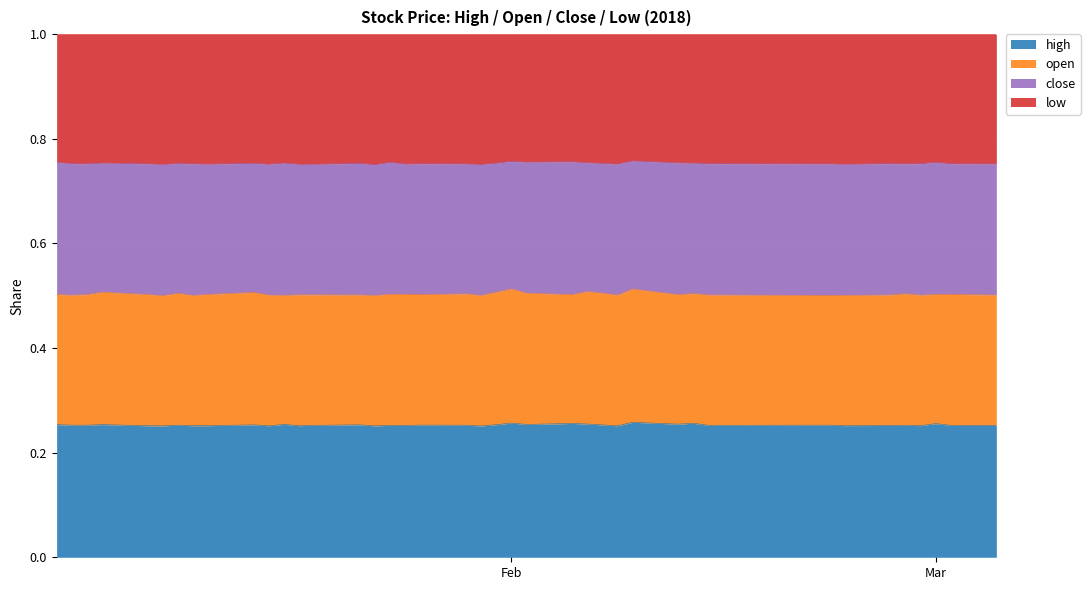

Reading right to left, extract all data points from this chart.

high: 5.1	5.1	5.1	5.0	5.0	5.0	5.0	5.0	4.9	5.0	4.8	4.9	5.0	5.0	5.1	5.2	5.1	5.4	5.5	5.5	5.6	5.6	5.6	5.6	5.7	5.7	5.7	5.7	5.7	5.5	5.7	5.7	5.7	5.8	5.8	5.8	5.9	6.0	5.9	5.9
open: 5.0	5.1	5.0	4.9	5.0	5.0	4.9	4.9	4.8	4.8	4.7	4.8	5.0	5.0	5.0	5.0	5.0	5.4	5.5	5.5	5.6	5.6	5.6	5.6	5.7	5.6	5.6	5.6	5.5	5.5	5.7	5.7	5.7	5.7	5.7	5.8	5.9	5.9	5.8	5.8
close: 5.1	5.0	5.1	5.0	5.0	5.0	5.0	5.0	4.8	4.8	4.8	4.7	5.0	4.9	4.9	5.1	5.0	5.1	5.4	5.5	5.5	5.6	5.6	5.6	5.7	5.7	5.6	5.6	5.7	5.5	5.5	5.7	5.7	5.7	5.7	5.7	5.7	5.9	5.9	5.9
low: 5.0	5.0	4.9	4.9	5.0	5.0	4.9	4.9	4.8	4.8	4.7	4.6	4.9	4.9	4.9	4.9	4.9	5.1	5.4	5.5	5.5	5.5	5.5	5.5	5.7	5.6	5.6	5.6	5.5	5.5	5.5	5.6	5.6	5.6	5.7	5.7	5.7	5.8	5.8	5.7